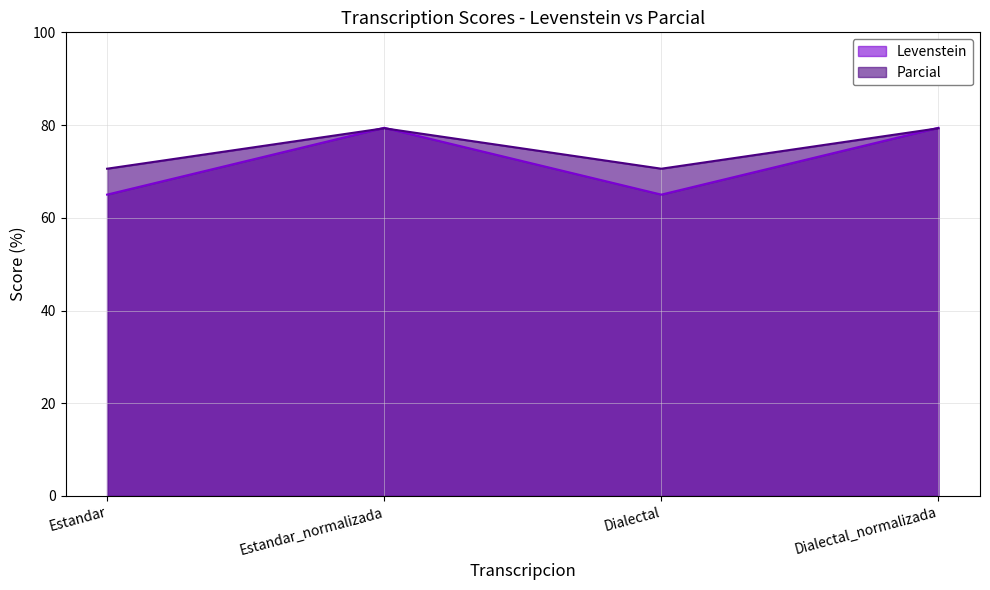

What is the spread (max minus min) of values at Dialectal_normalizada?

0.1